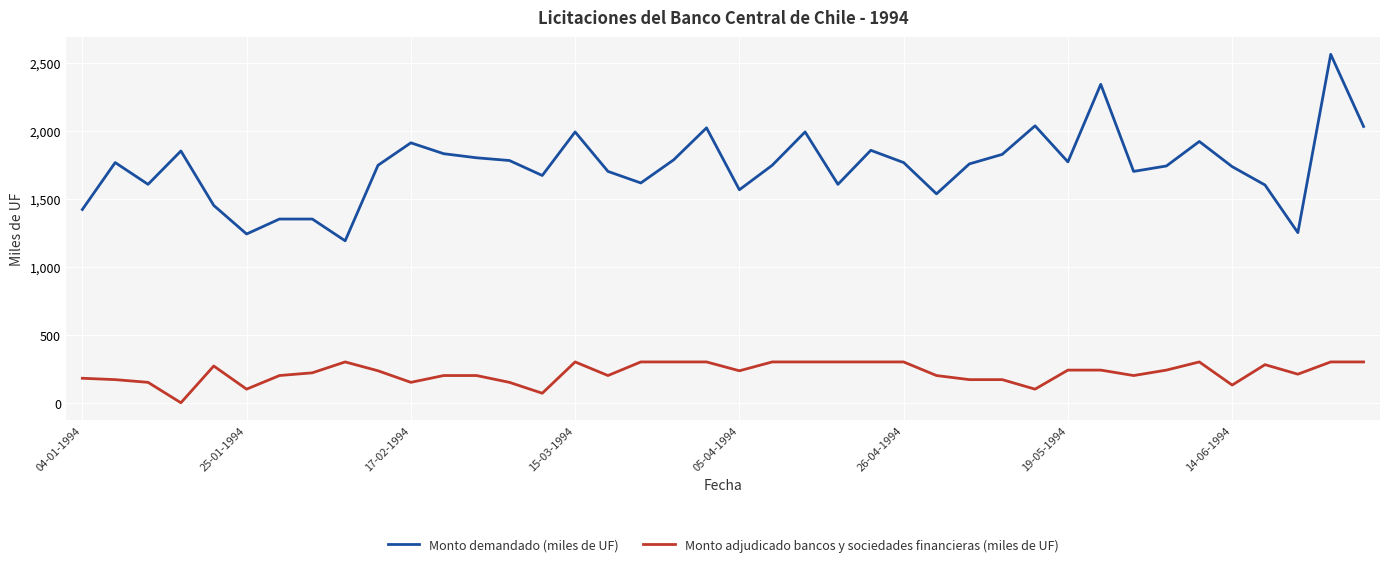

Which series has the largest total across all categories?

Monto demandado (miles de UF)